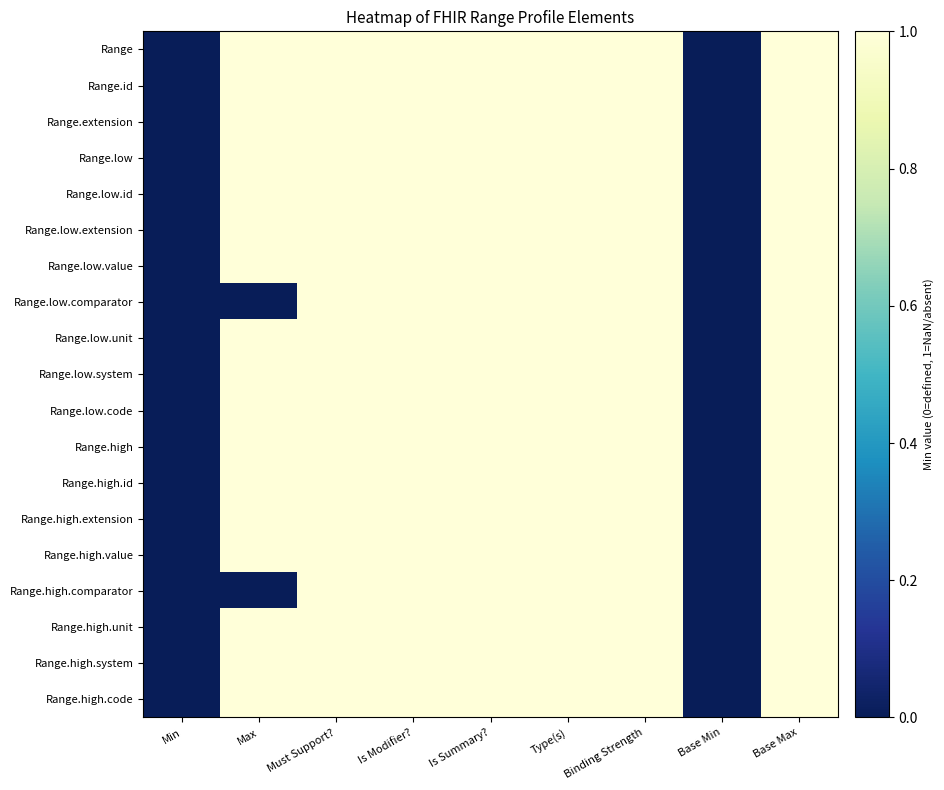

What is the greatest value displayed?

1